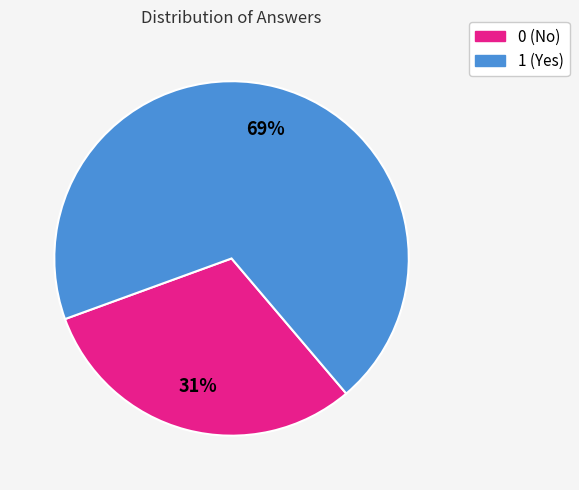

Which slice represents more than half of the pie?

1